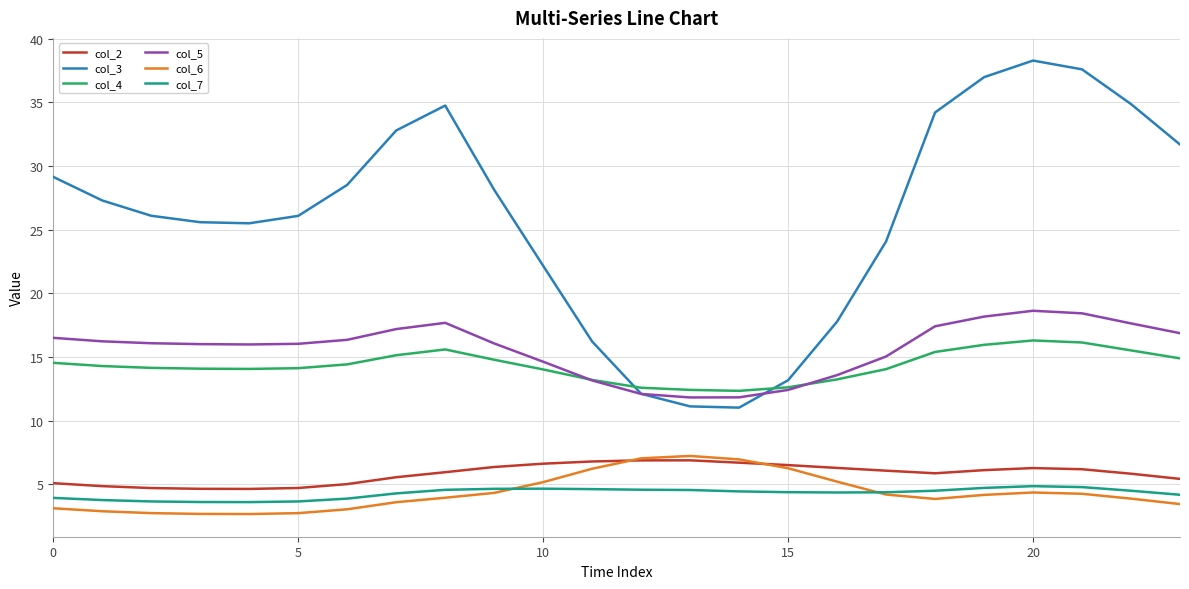

What is the minimum value for col_3?

11.0